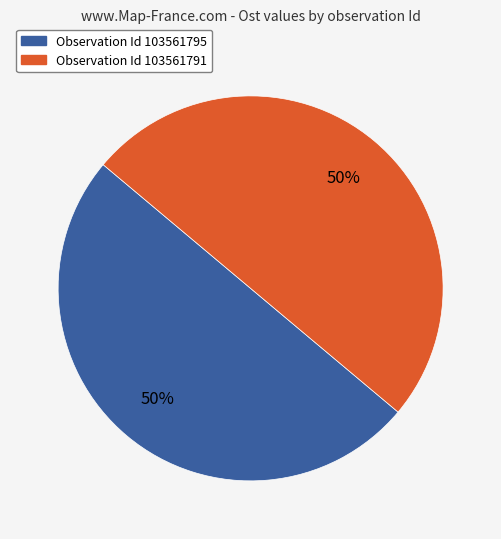

To the nearest percent, what is the average slice percentage?

50%